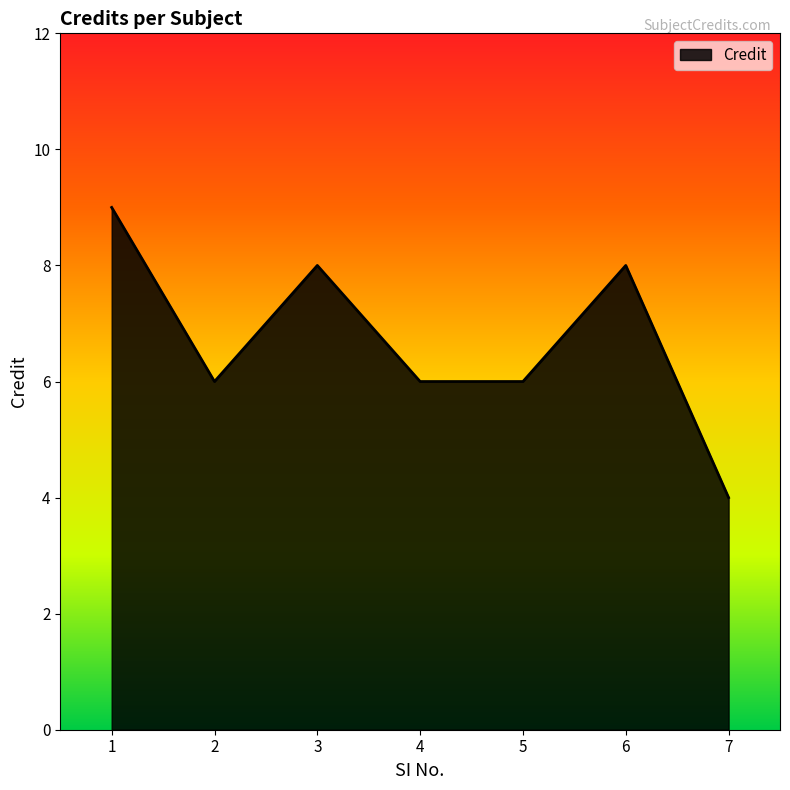

What is the average value?

7